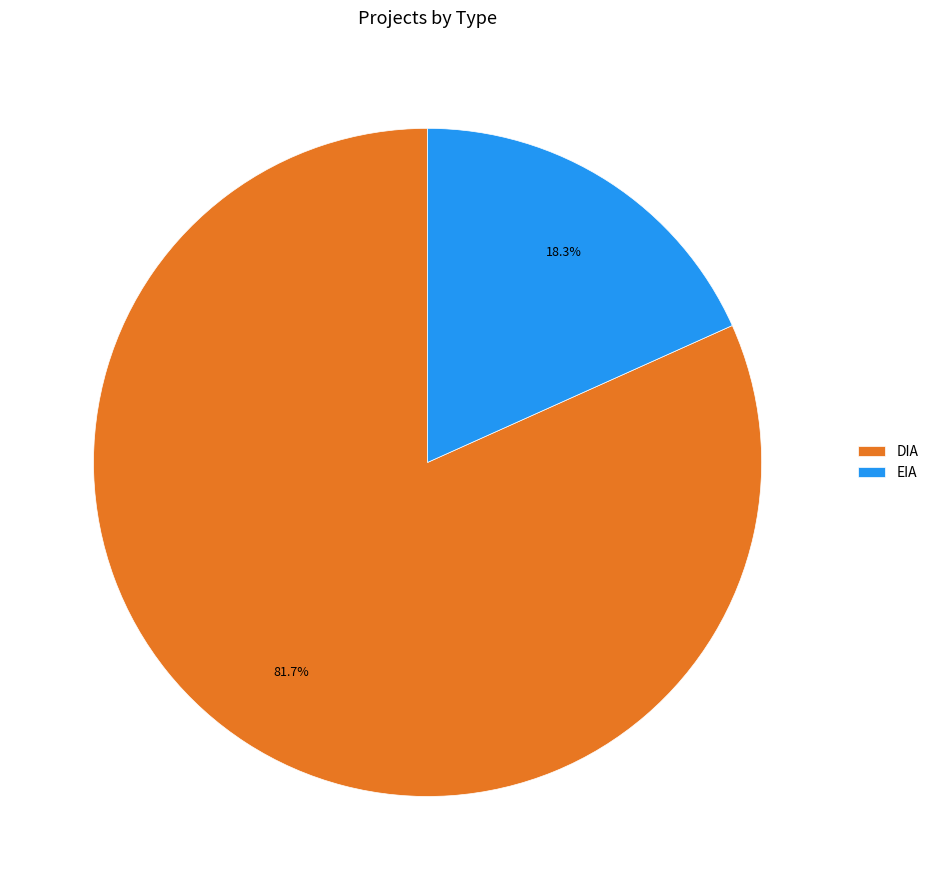

Which category has the biggest portion of the pie?

DIA